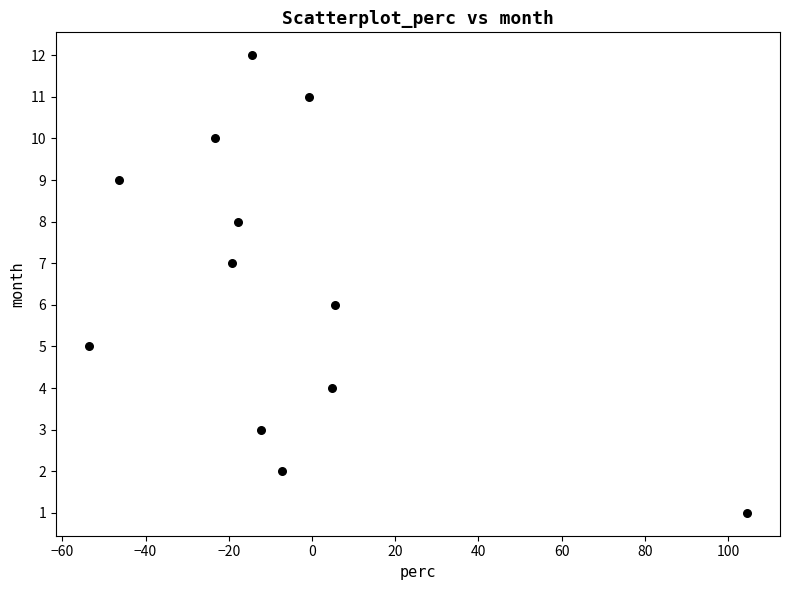

What is the range of Y values (max minus min)?

11